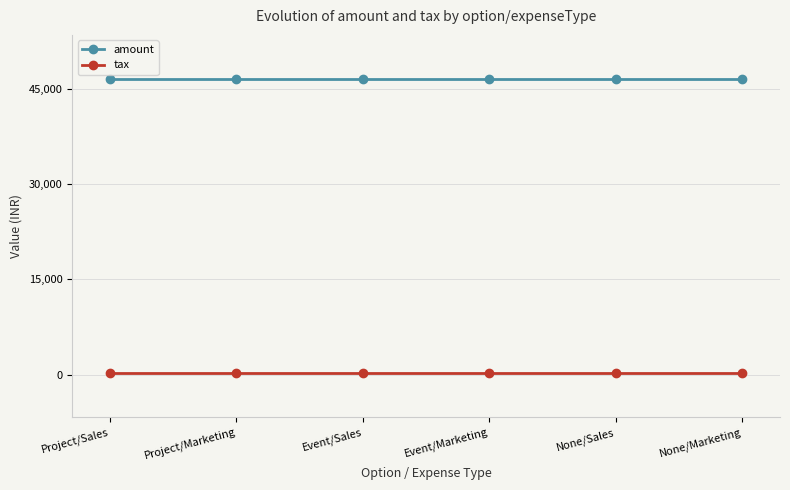

List the series in order of their overall mean, lowest first.

tax, amount